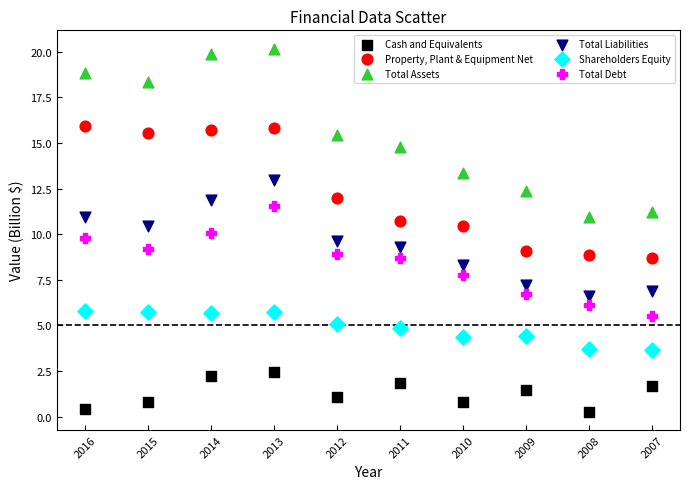

Which series reaches the maximum Y coordinate?

Total Assets